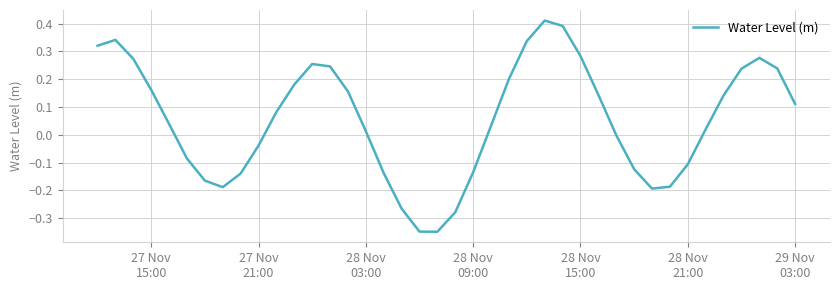

What is the difference between the maximum and minimum values?

0.8